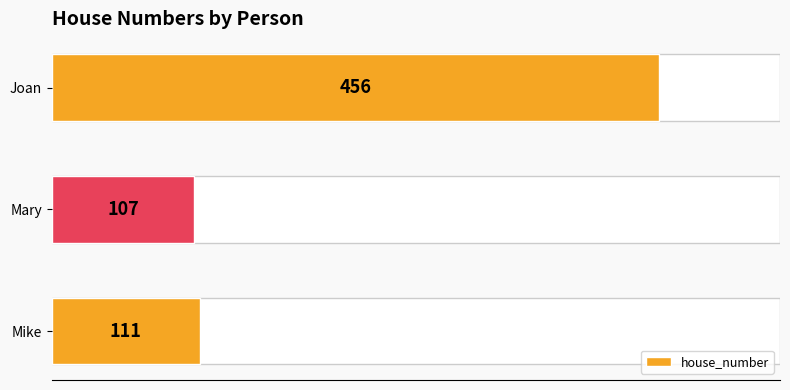

Does the chart contain stacked bars?

No